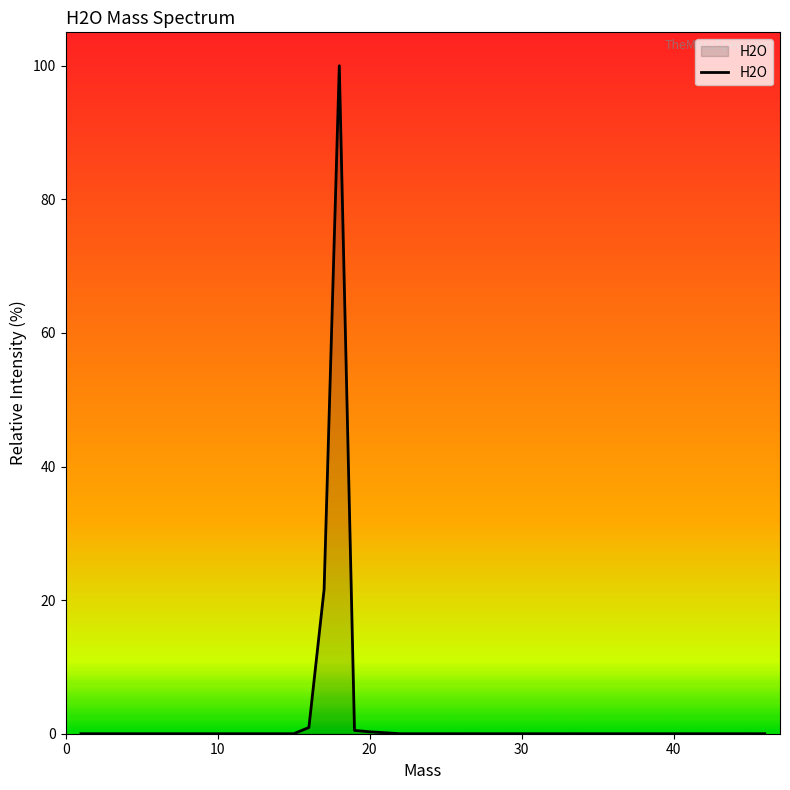

What is the greatest value displayed?

100.0